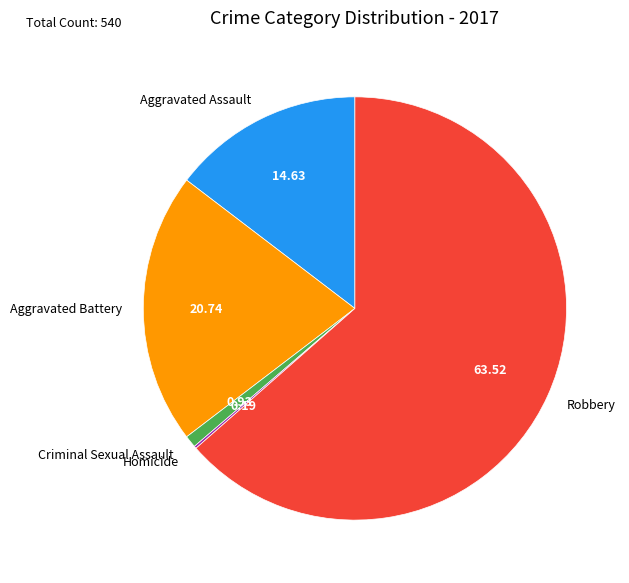

Approximately how many times larger is the value at Robbery compared to Criminal Sexual Assault?

68.6